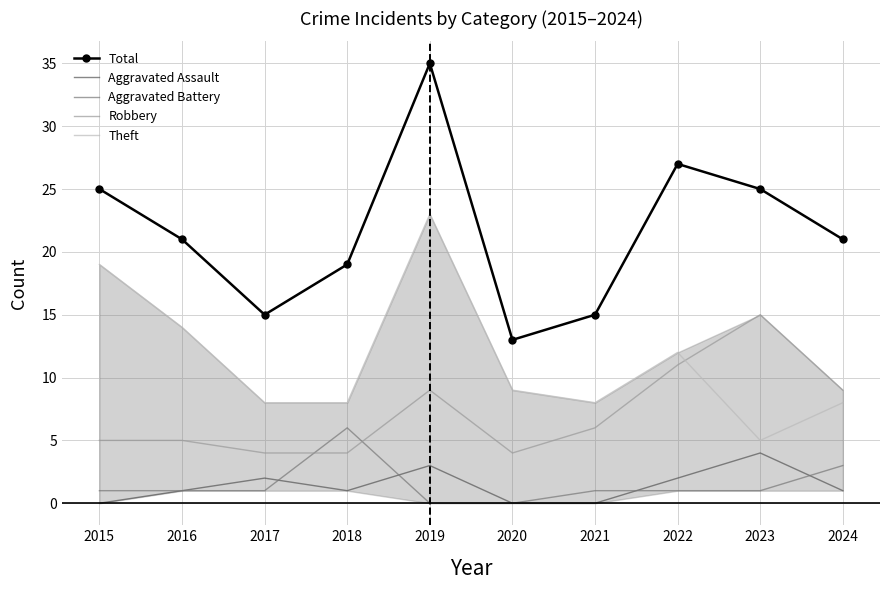

The value of Total at 2023 is 9. True or false?

False